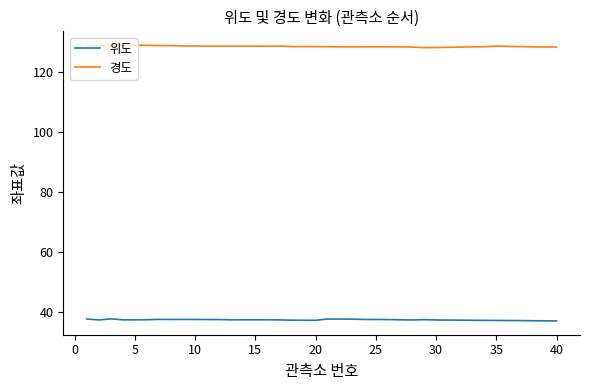

Which series has the largest total across all categories?

경도